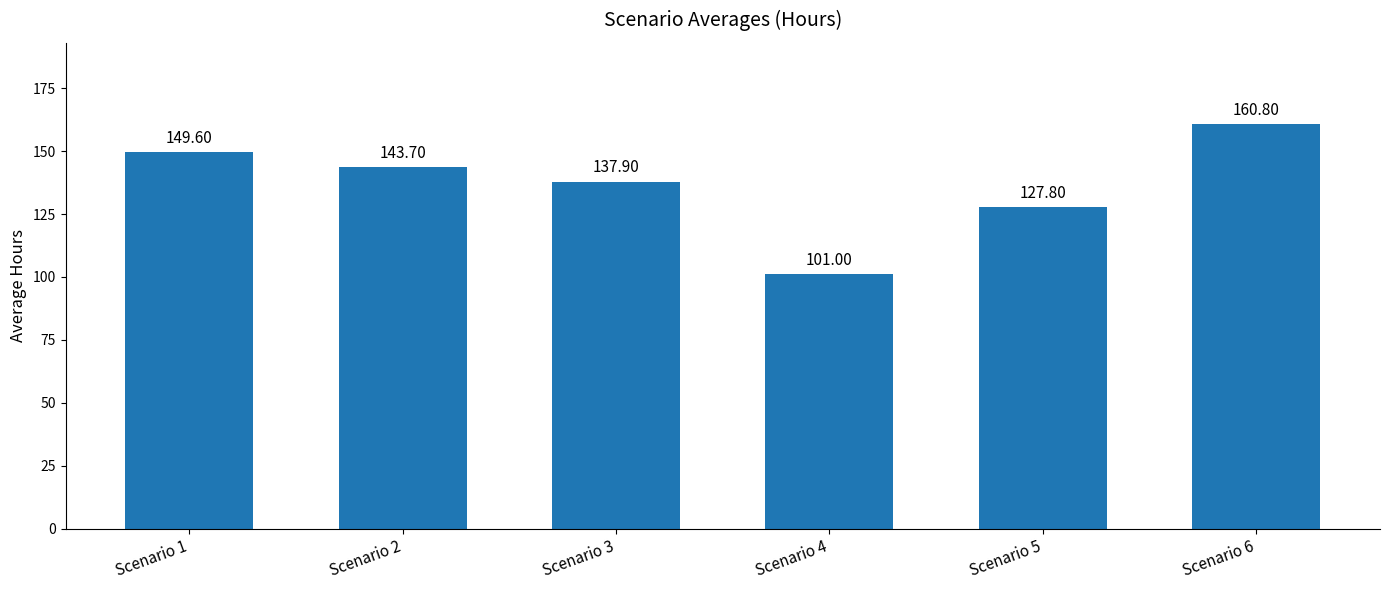

List the labels in order of value, largest first.

Scenario 6, Scenario 1, Scenario 2, Scenario 3, Scenario 5, Scenario 4